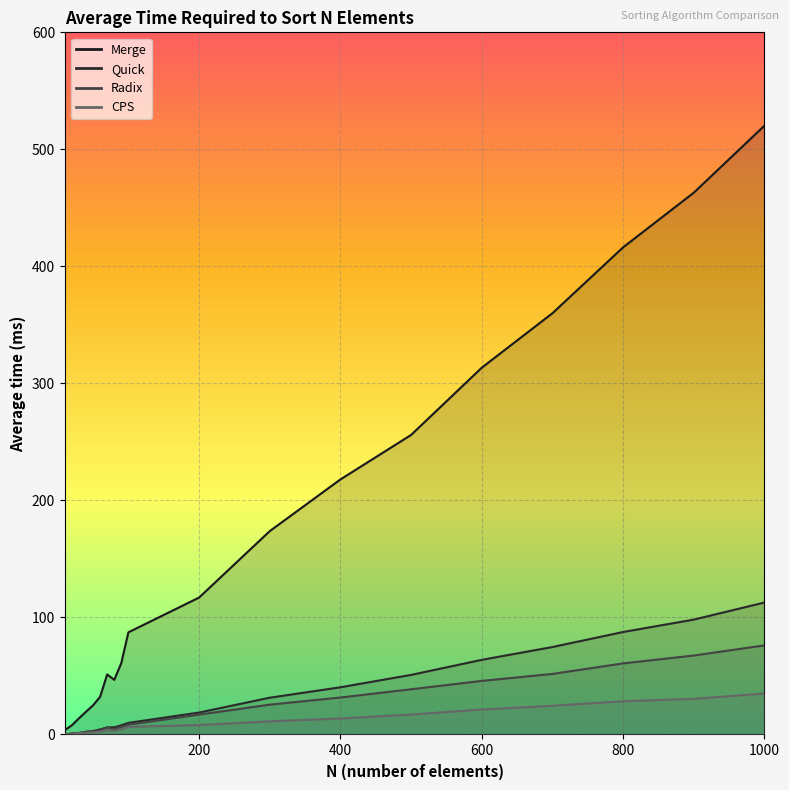

Which label corresponds to the smallest value in the chart?

10